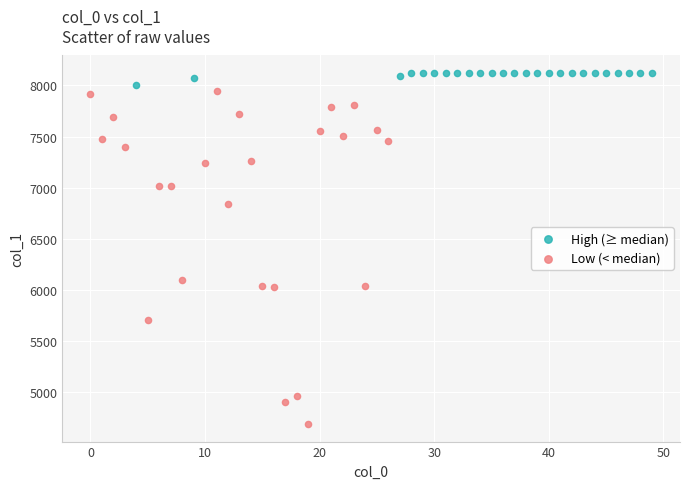

Which series contains the highest Y value?

High (≥ median)